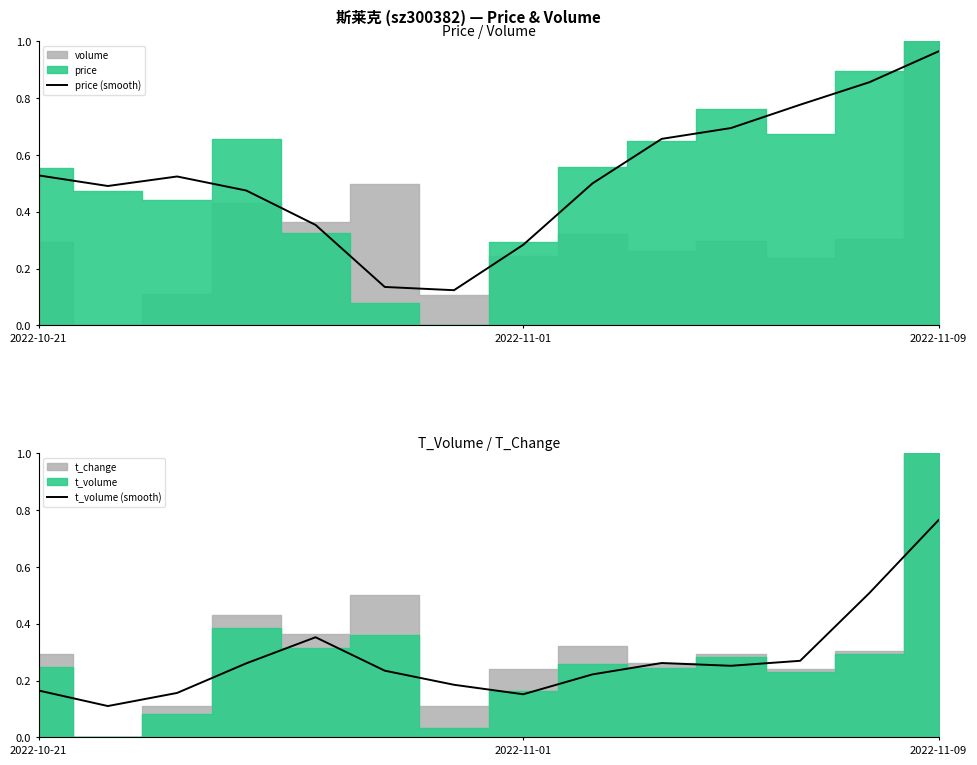

Which series changed the most between 5 and 6?

t_volume (smooth)